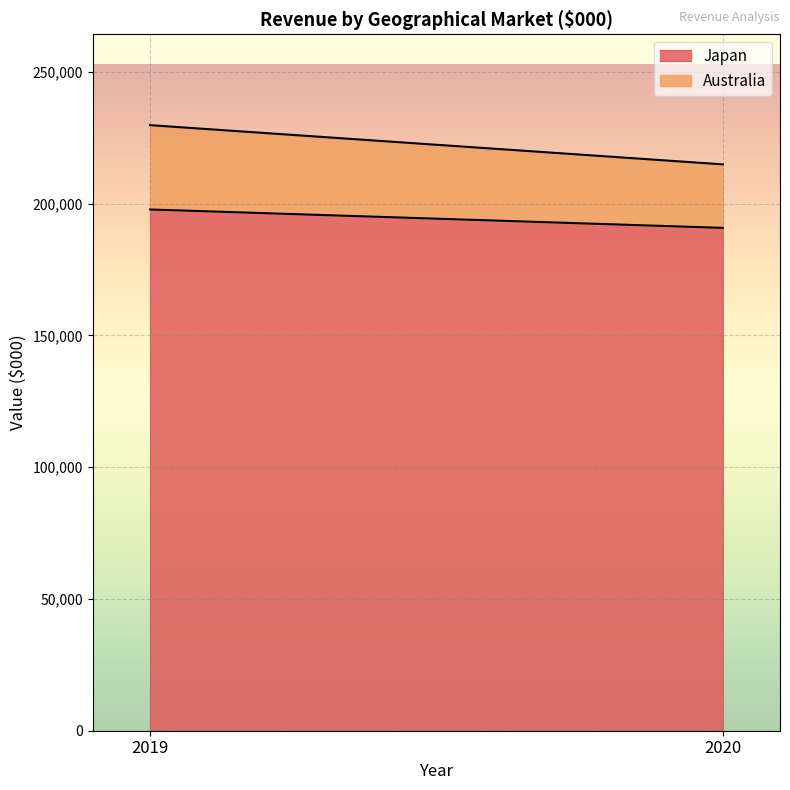

Reading right to left, transcribe the values for Japan.

2020=190814	2019=197789